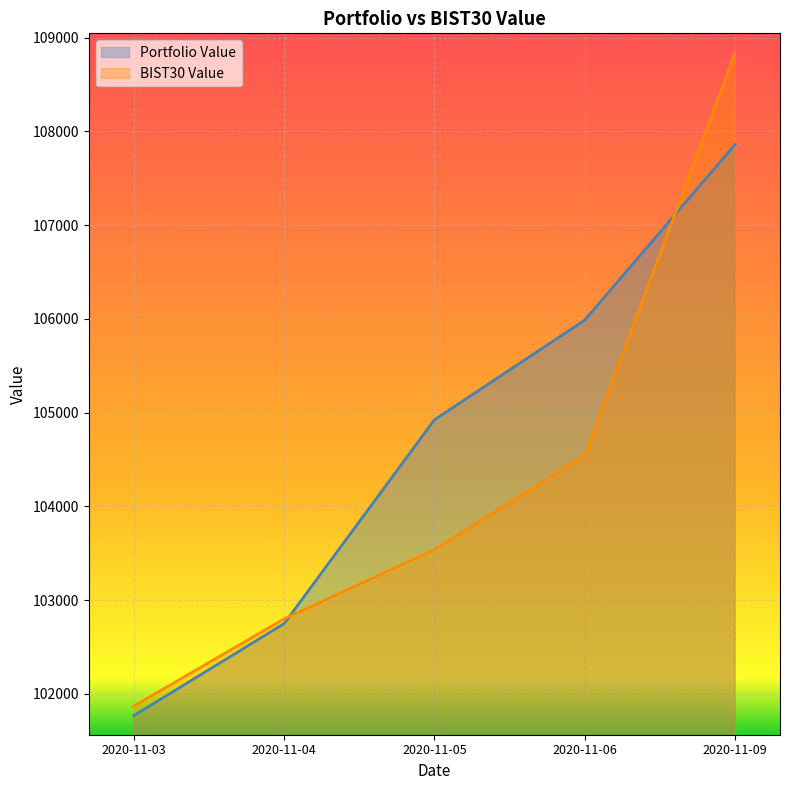

Is the value of BIST30 Value at 2020-11-09 greater than the value of Portfolio Value at 2020-11-04?

Yes